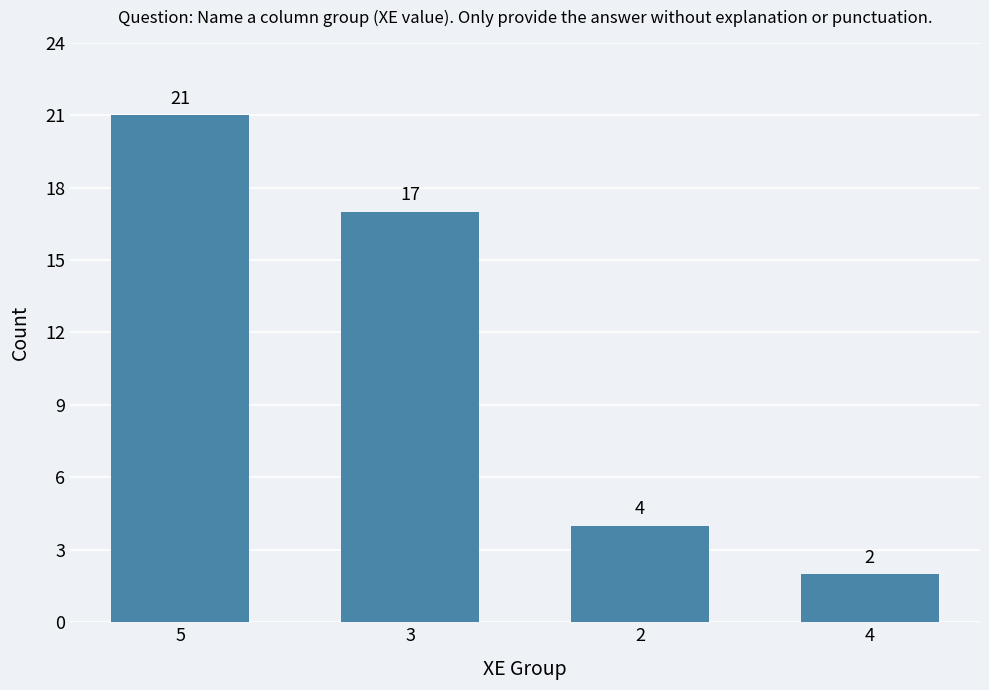

Which has a higher value, 2 or 5?

5